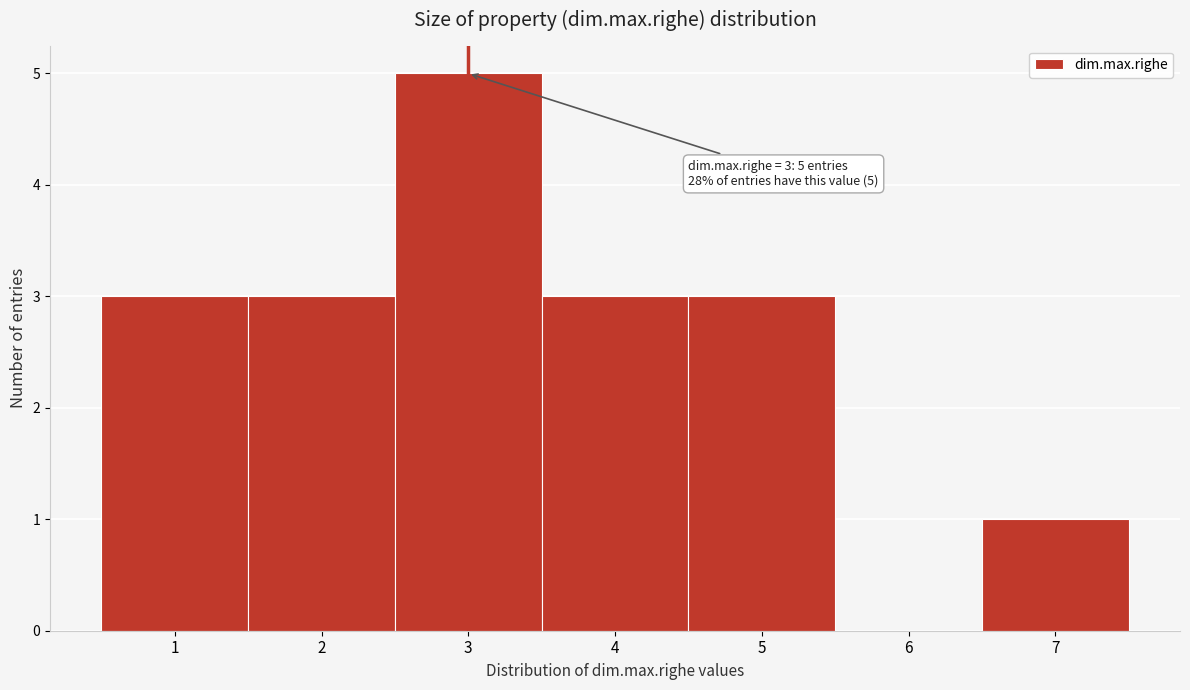

Over which range of the x-axis is the bar tallest?

2.5 to 3.5